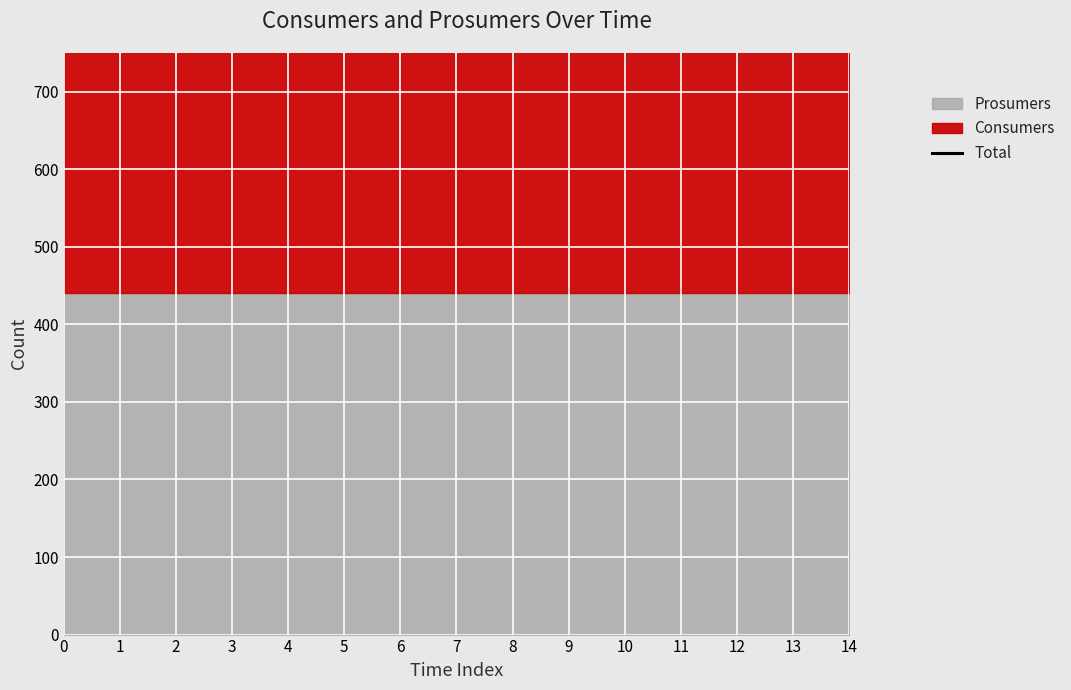

True or false: Consumers and Prosumers cross at least once.

False